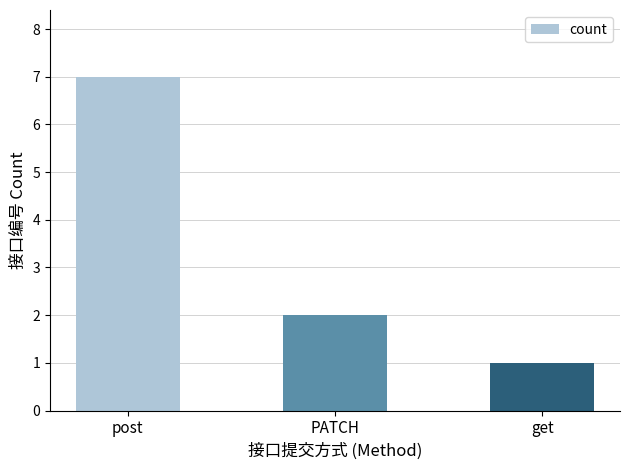

How many values are below 2?

1